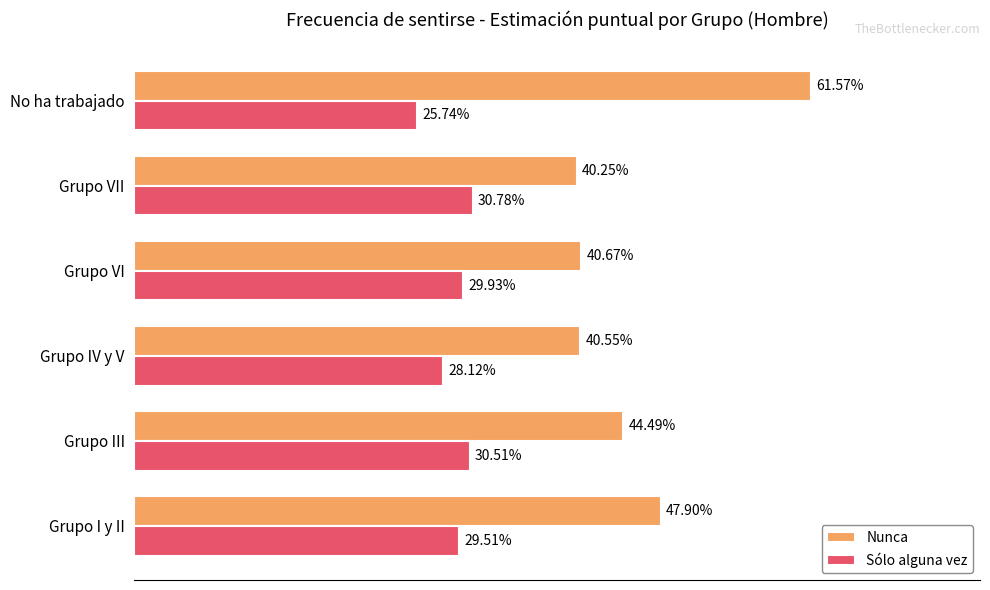

At which category does the chart reach its minimum across all series?

No ha trabajado